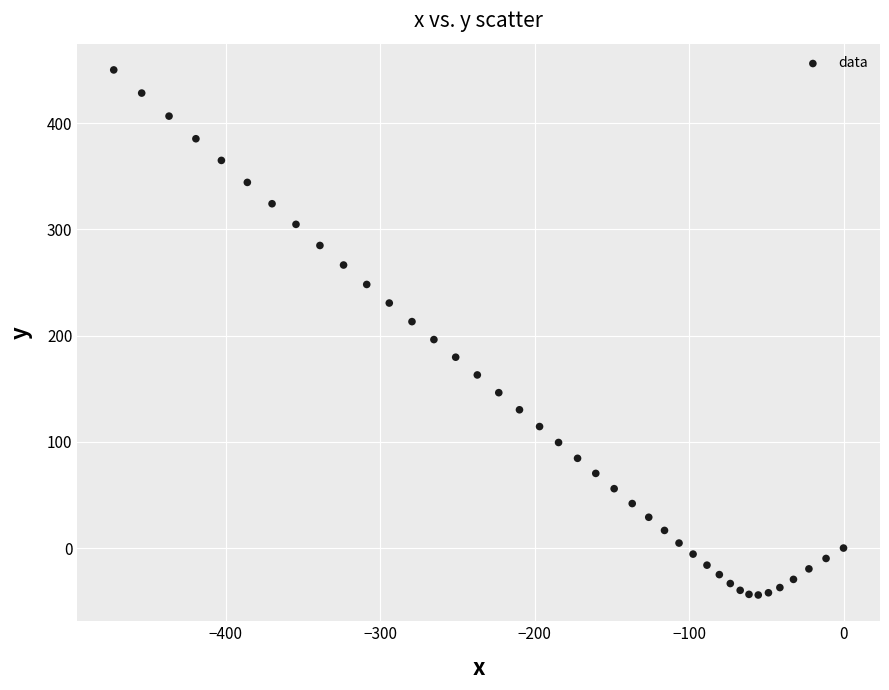

What is the range of X values (max minus min)?

472.5